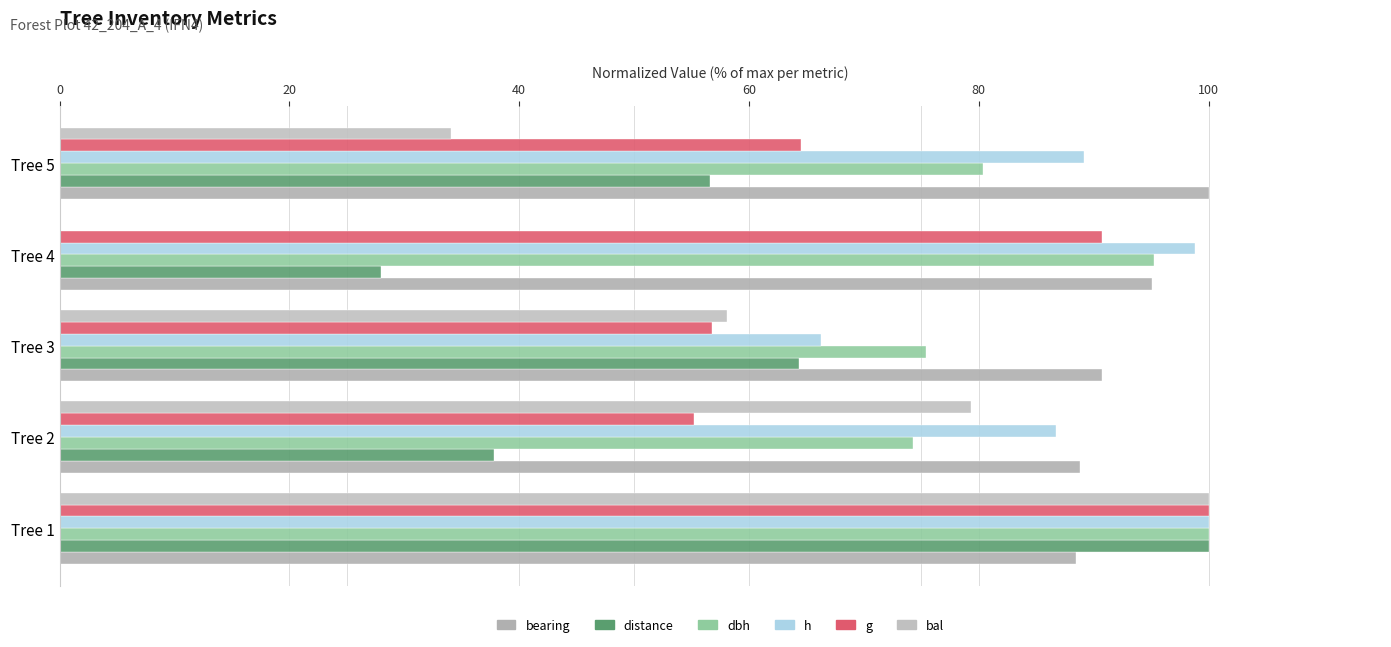

How many values in the distance series exceed 56?

3